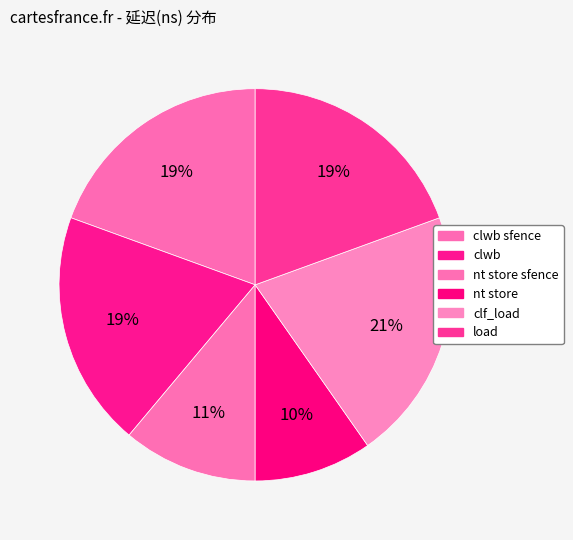

What is the largest slice in the pie chart?

clf_load